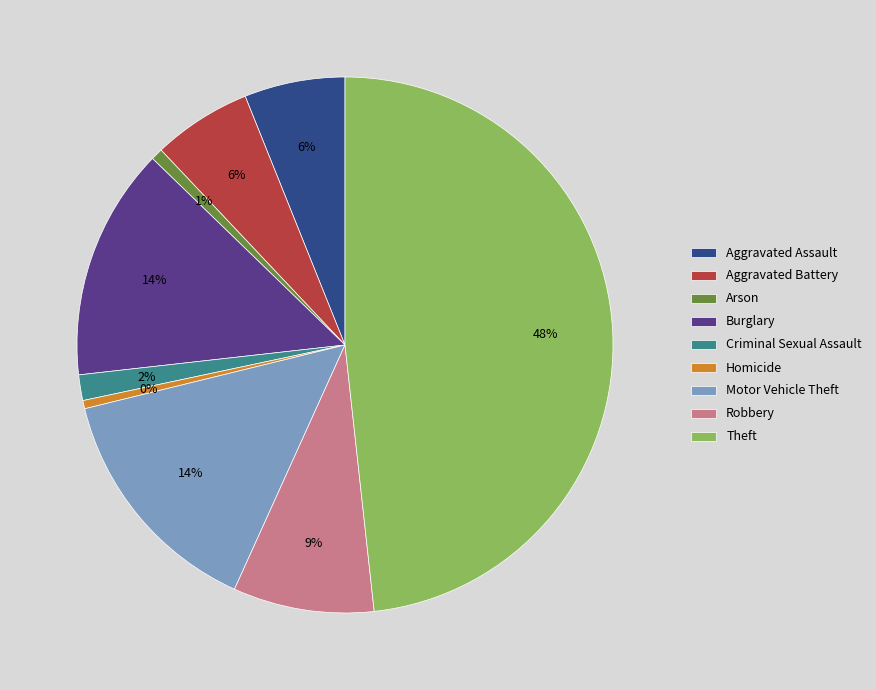

To the nearest percent, what is the difference between the largest and smallest slice percentages?

48%